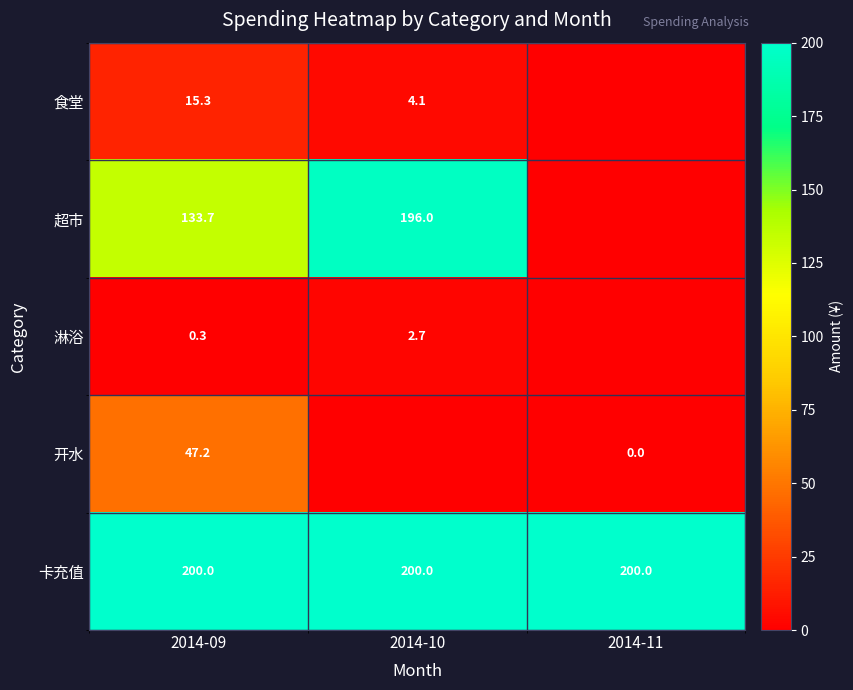

Between 2014-11 and 2014-10, which is larger?

2014-10